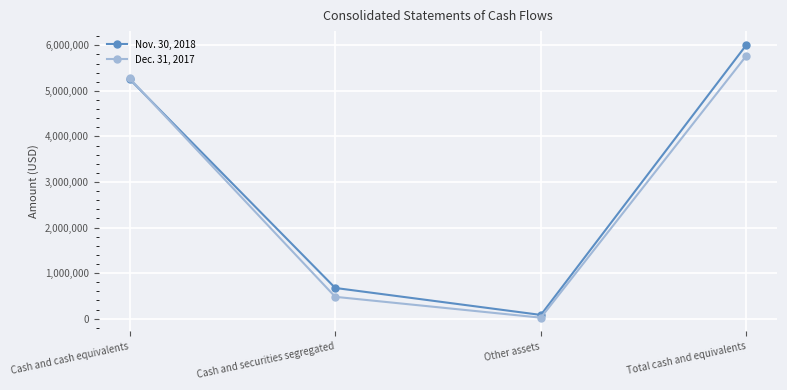

Which category has the lowest value in the Dec. 31, 2017 series?

Other assets